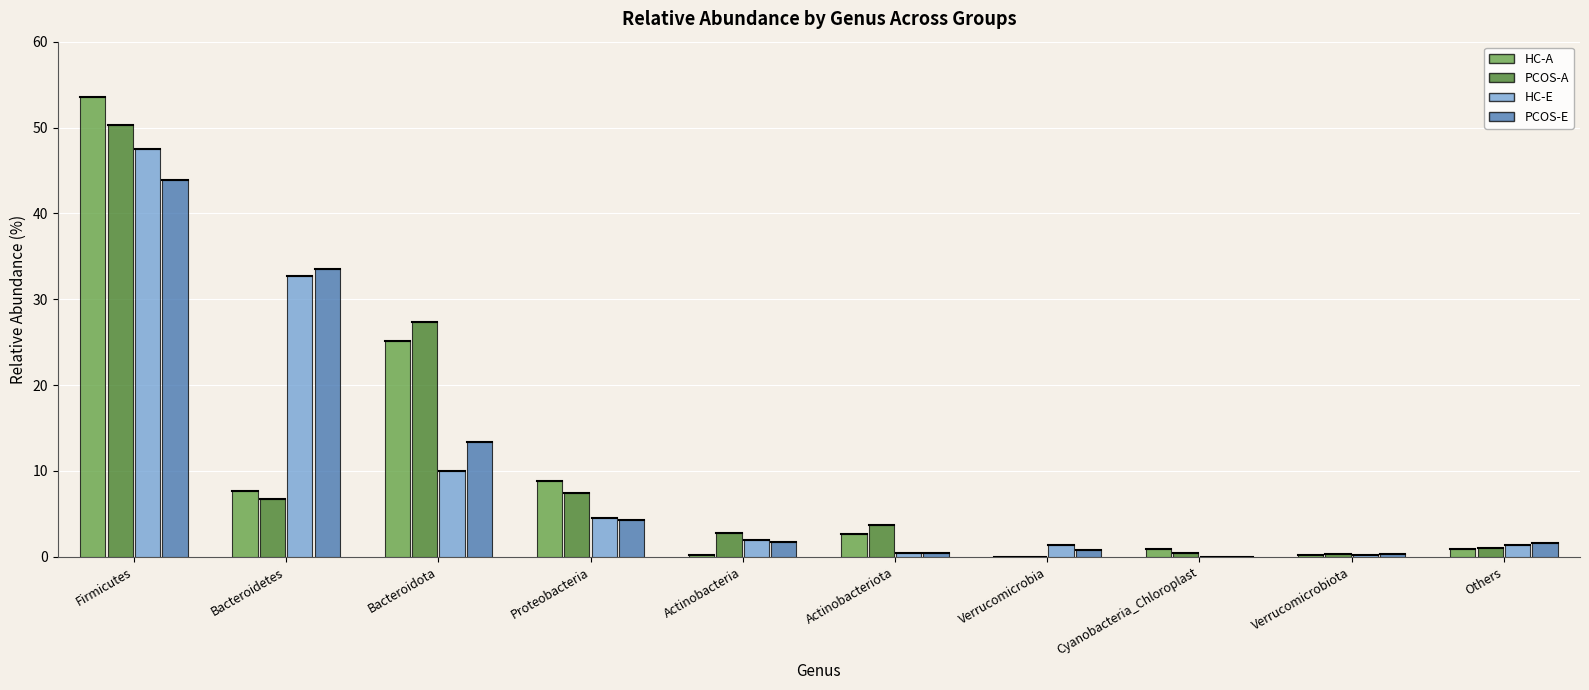

Is it true that PCOS-E equals 5.6 at Bacteroidota?

False